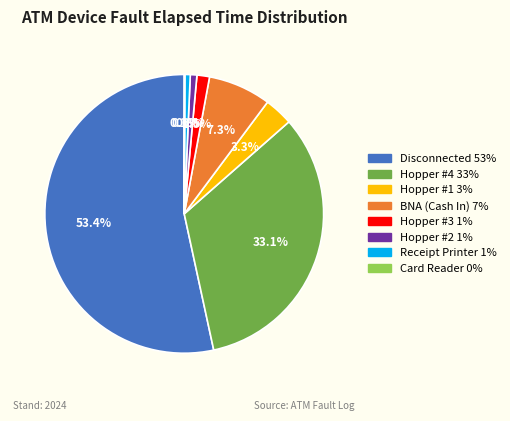

What is the ratio of the value at Hopper #3 to the value at BNA (Cash In)?

0.2